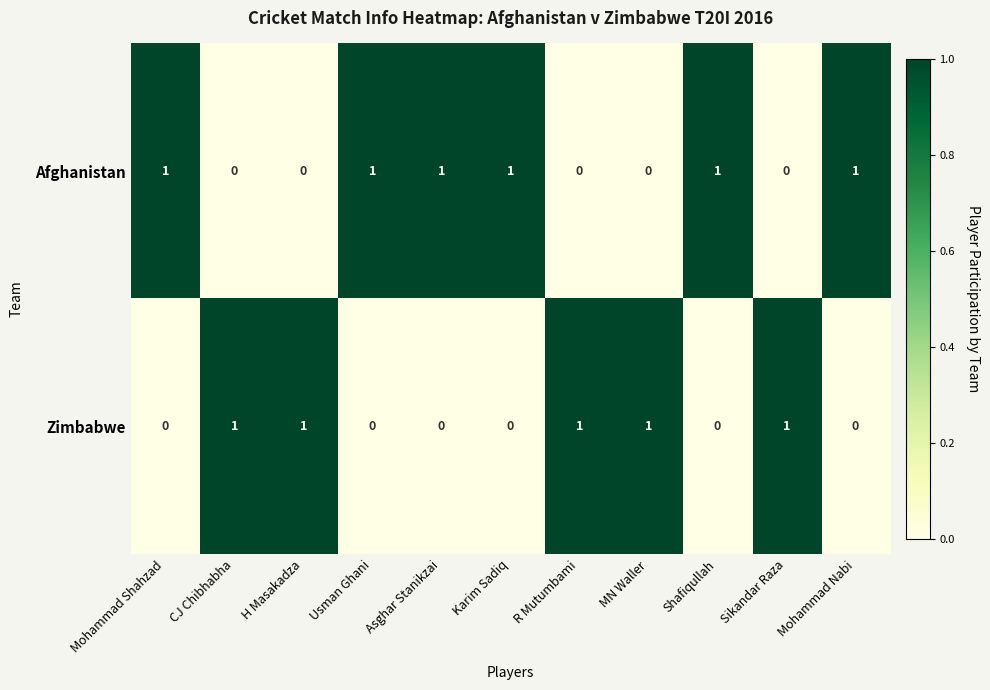

Is the value of Zimbabwe at MN Waller greater than the value of Afghanistan at CJ Chibhabha?

Yes